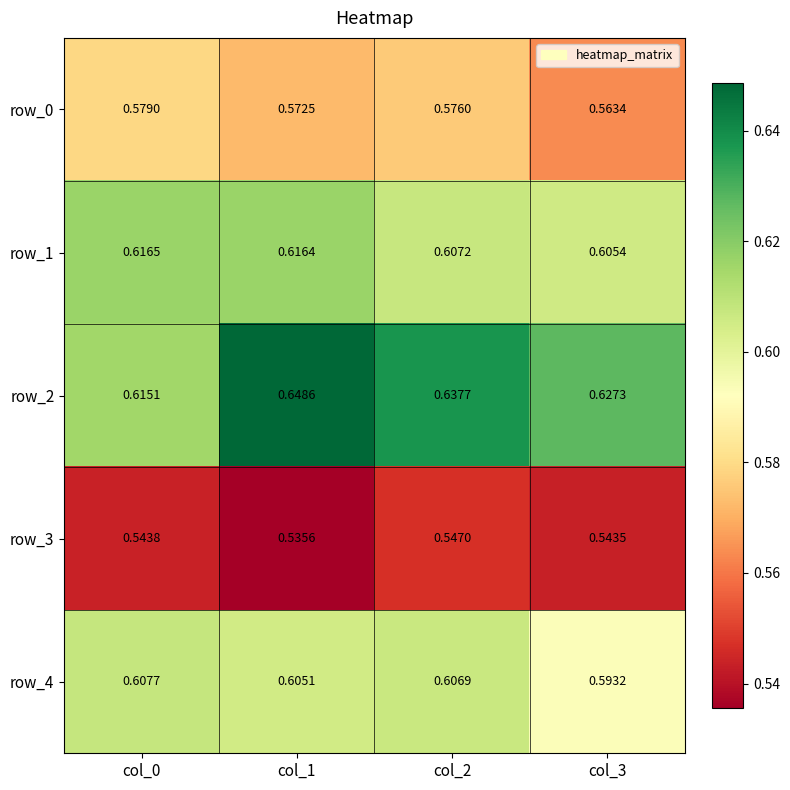

Is the value of row_0 at col_3 greater than the value of row_3 at col_0?

Yes